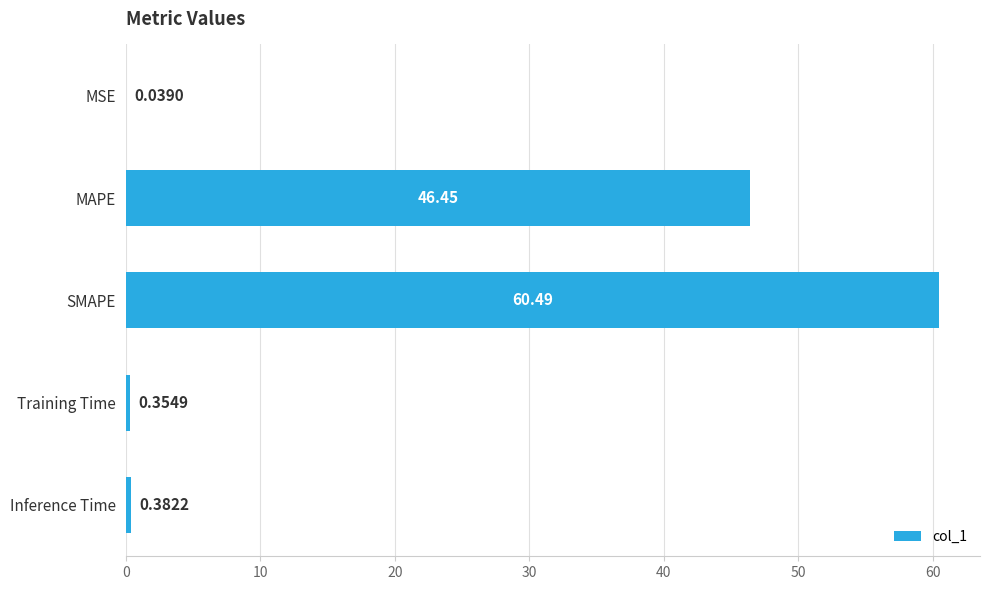

What is the sum of all values?

107.7